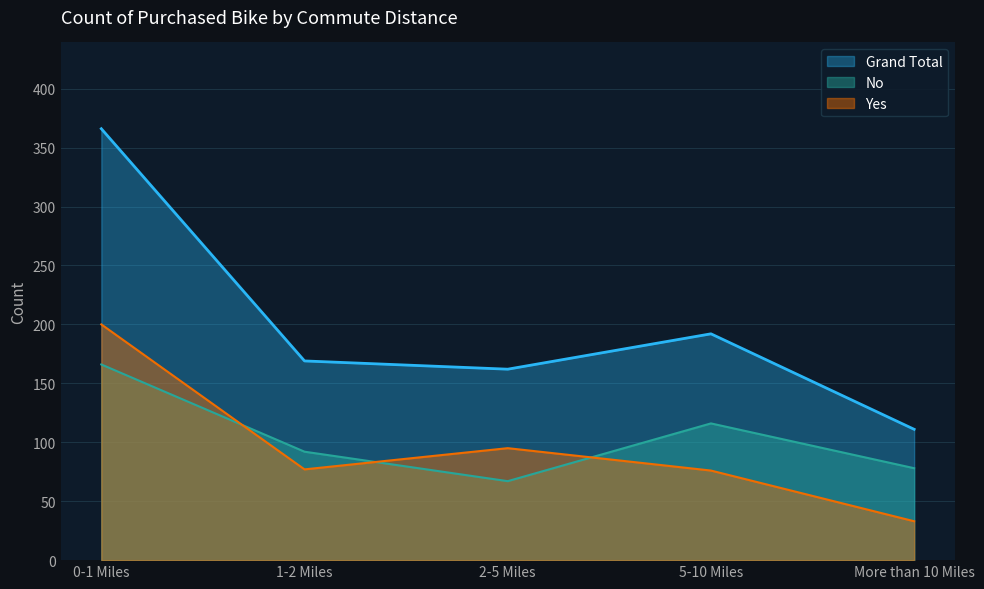

What is the label of the 1st point from the right?

More than 10 Miles